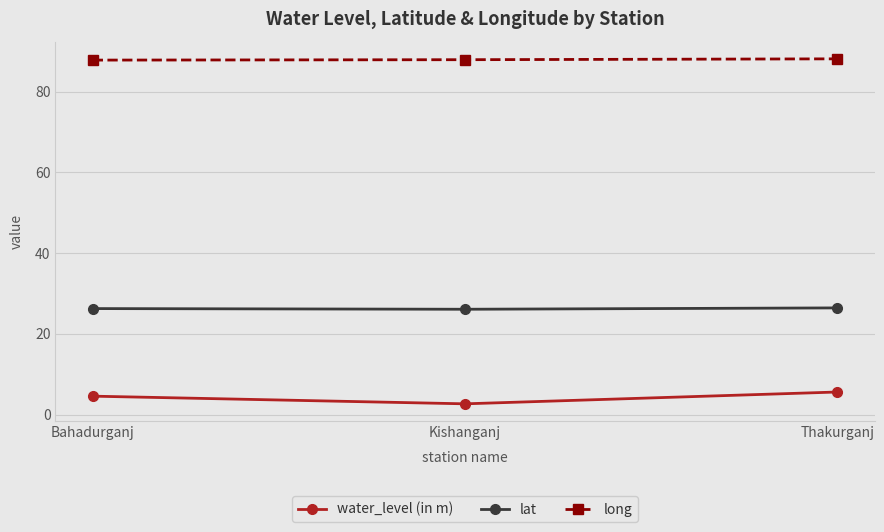

How many data points in water_level (in m) are above 4?

2